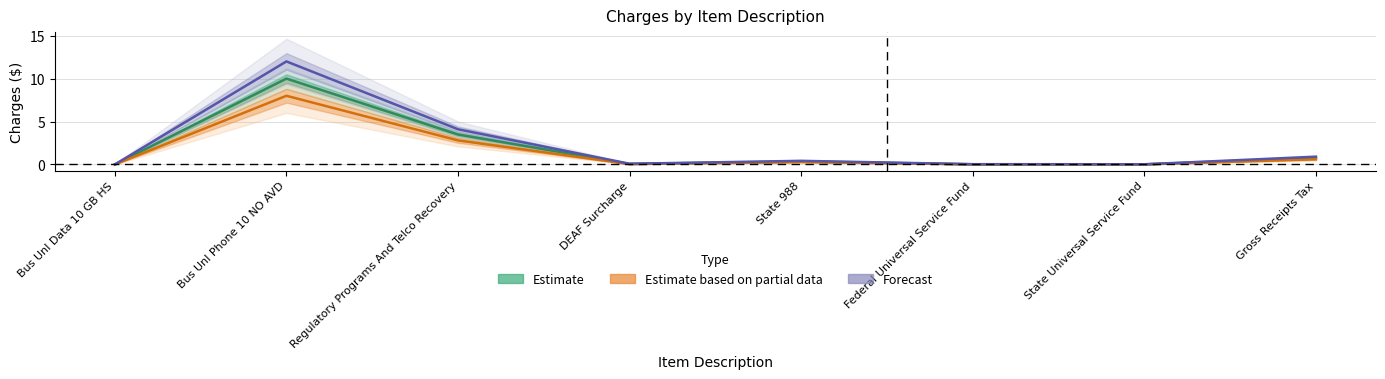

The Forecast series shows 19.5 at Bus Unl Phone 10 NO AVD. True or false?

False